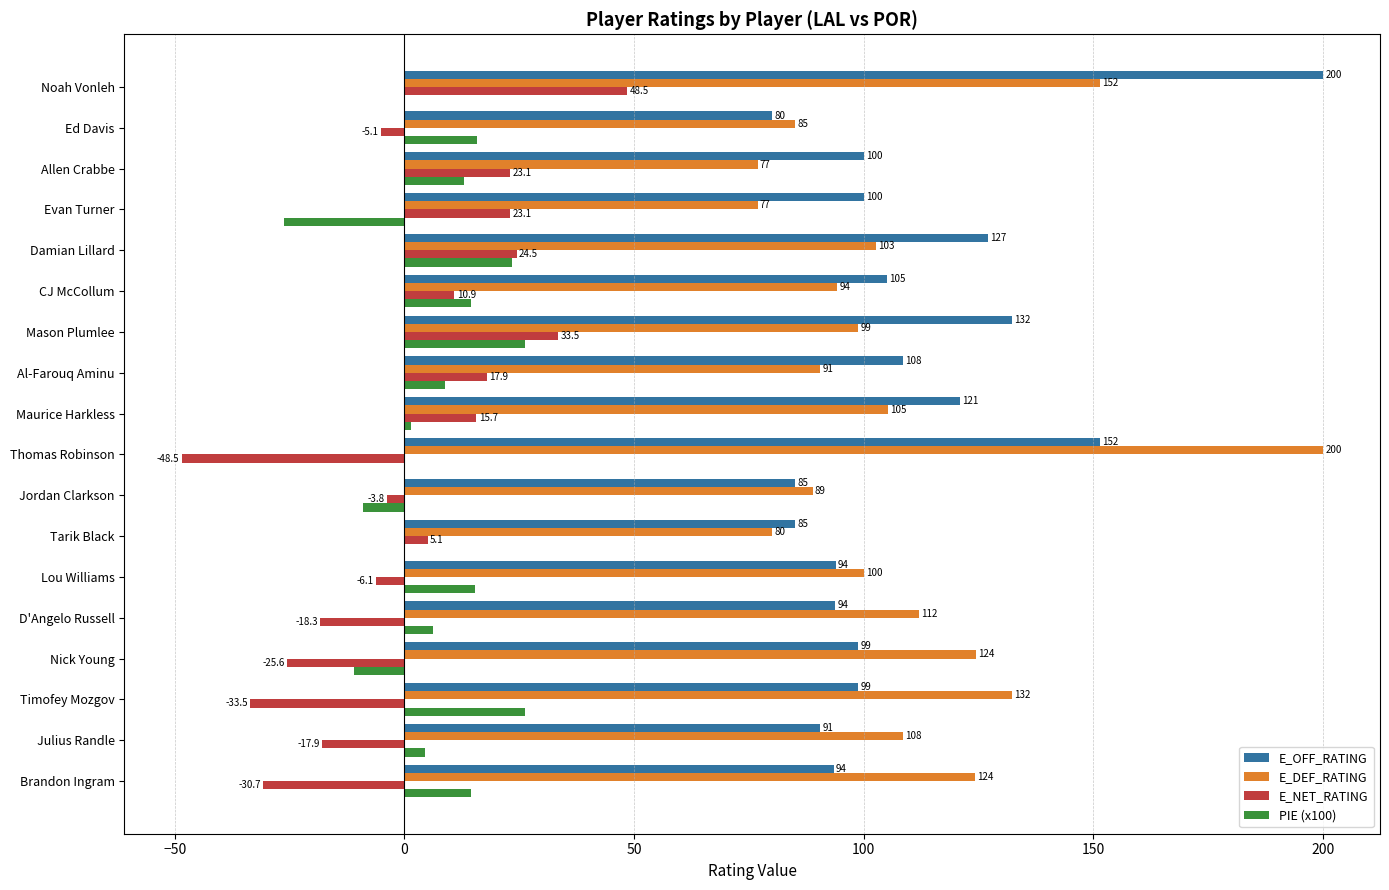

True or false: E_OFF_RATING has a value of 67.4 at Evan Turner.

False